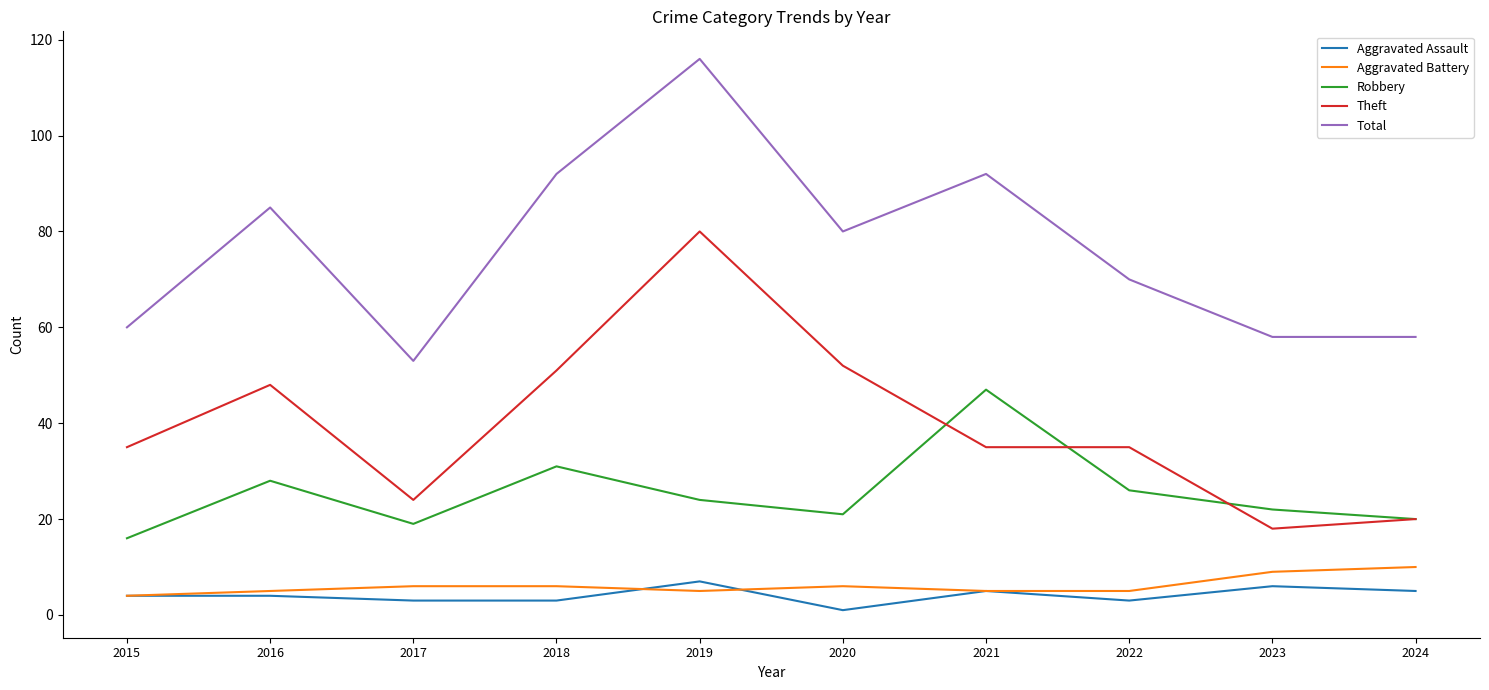

What is the maximum value shown in the chart?

116